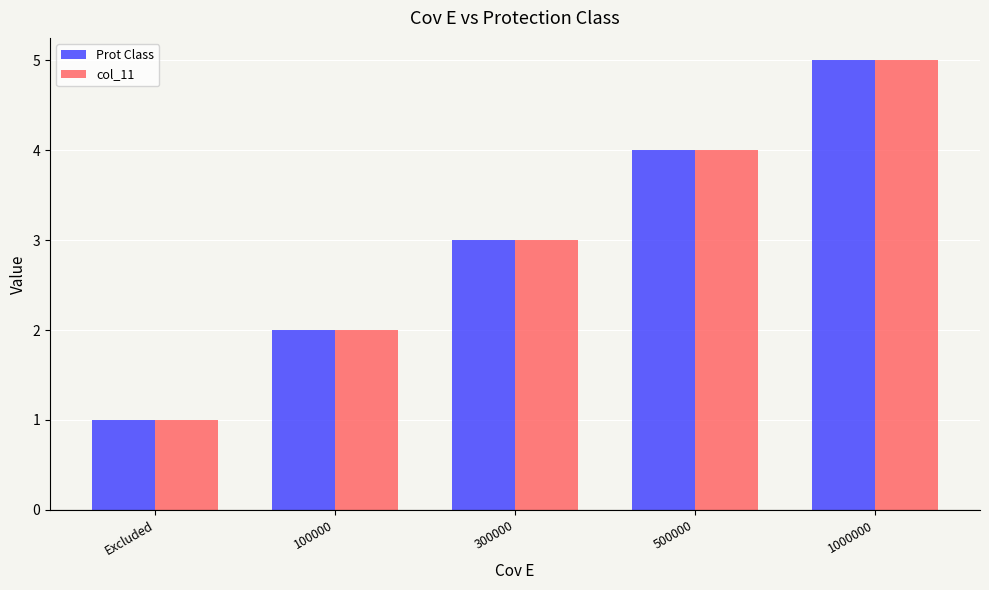

What is the difference between the second highest and minimum values in the Prot Class series?

3